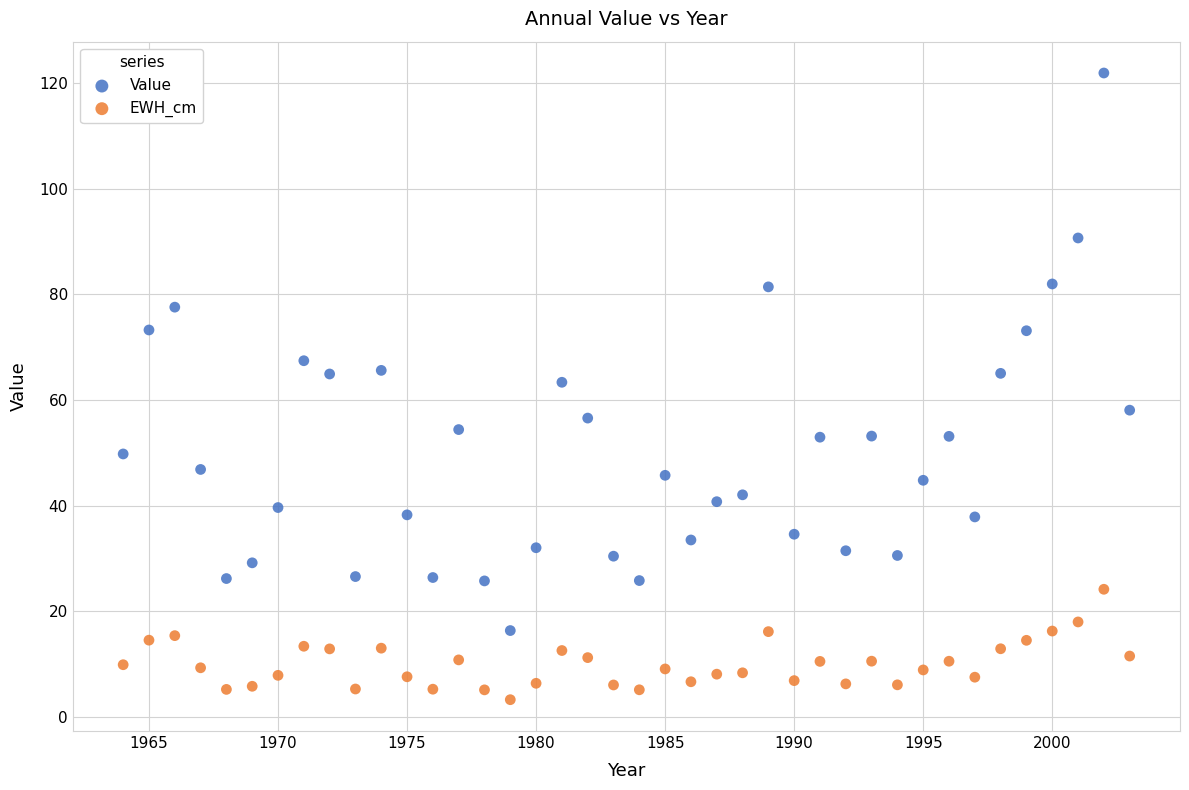

Which series has the widest spread of Y values?

Value